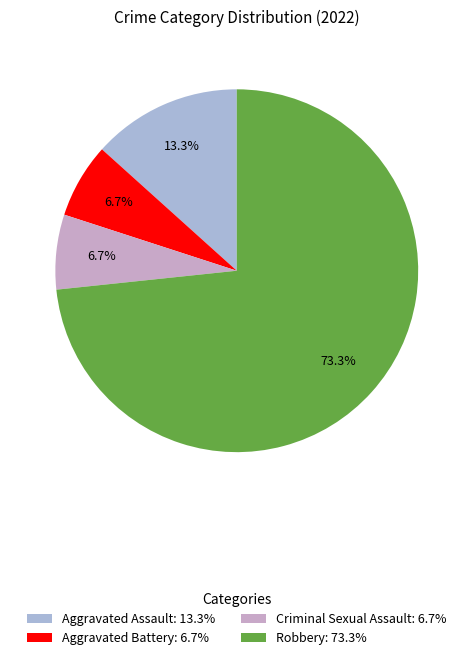

Is Aggravated Assault the majority of the pie?

No